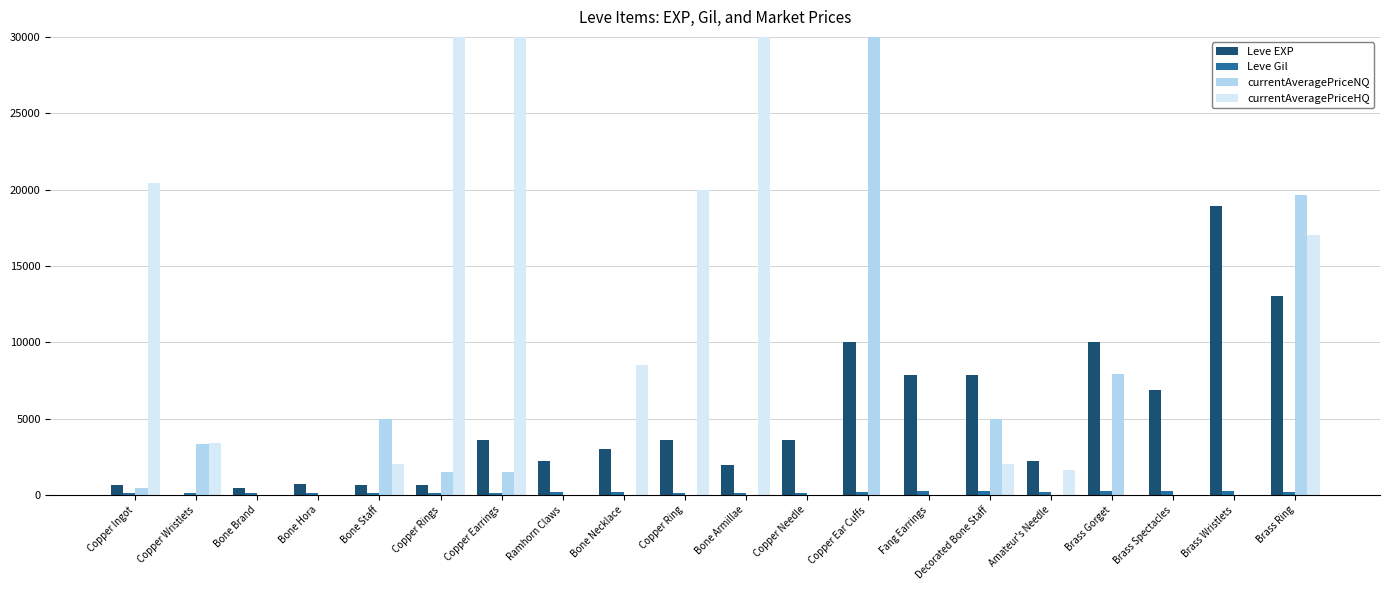

Rank the categories by currentAveragePriceNQ value from highest to lowest.

Copper Ear Cuffs, Brass Ring, Brass Gorget, Bone Staff, Decorated Bone Staff, Copper Wristlets, Copper Rings, Copper Earrings, Copper Ingot, Bone Brand, Bone Hora, Ramhorn Claws, Bone Necklace, Copper Ring, Bone Armillae, Copper Needle, Fang Earrings, Amateur's Needle, Brass Spectacles, Brass Wristlets